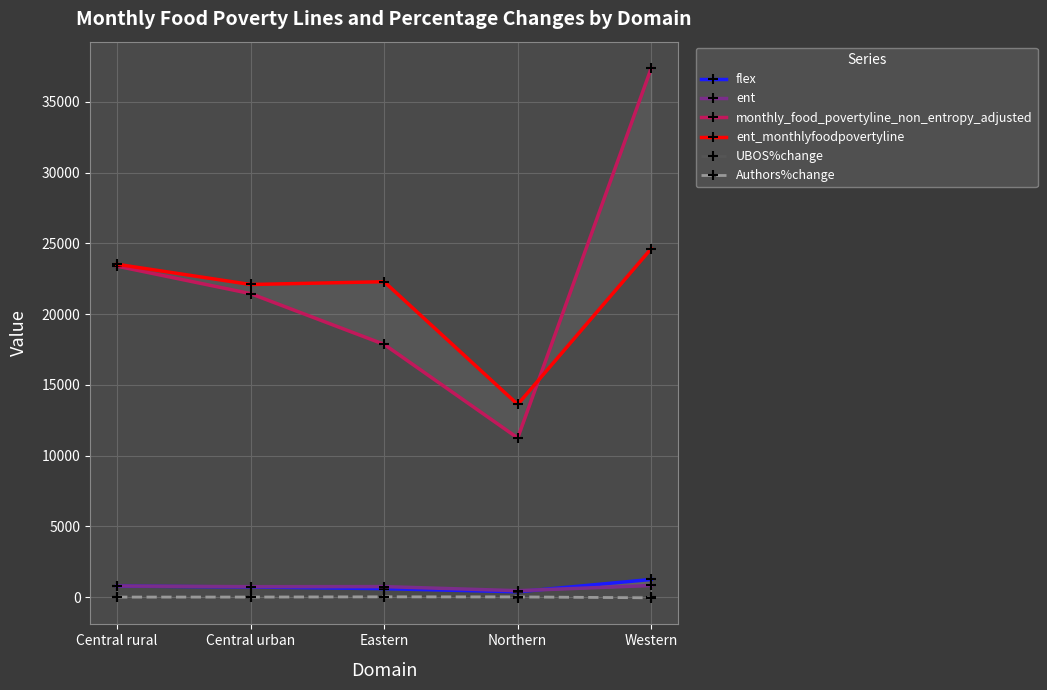

At which category is the sum across all series the highest?

Western